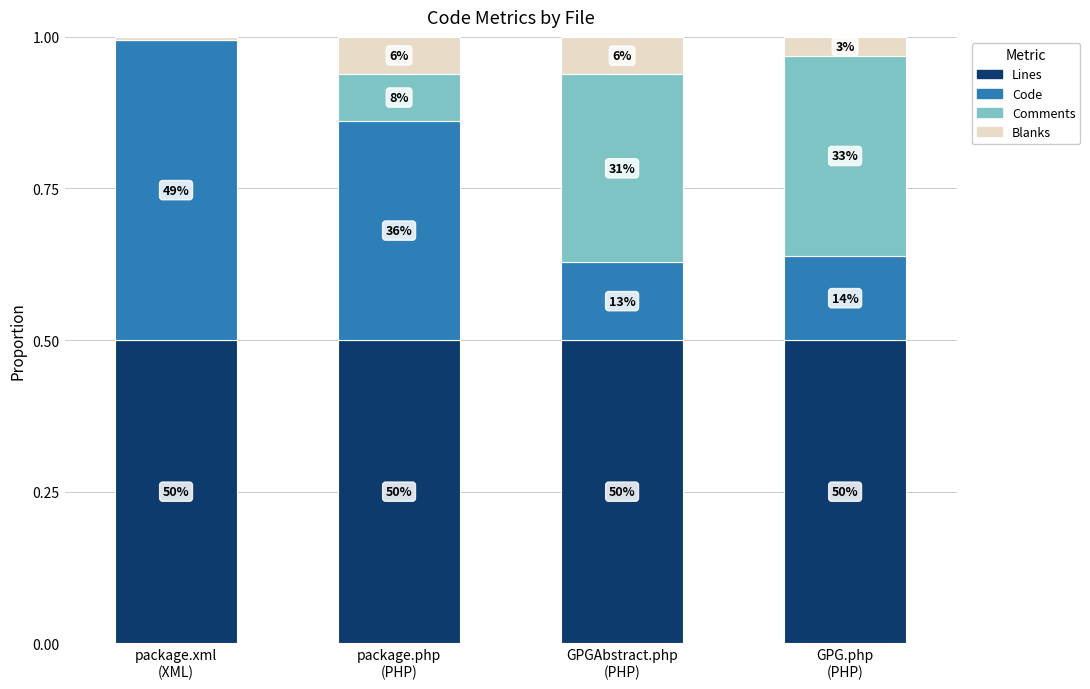

What are all the series names shown in the legend?

Lines, Code, Comments, Blanks